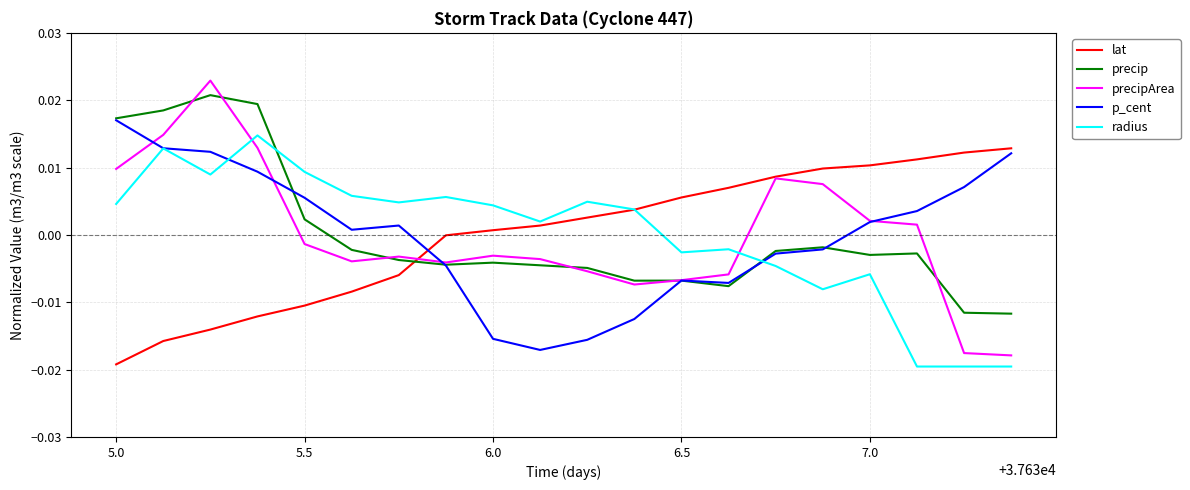

Which series has the largest range (max minus min)?

precipArea